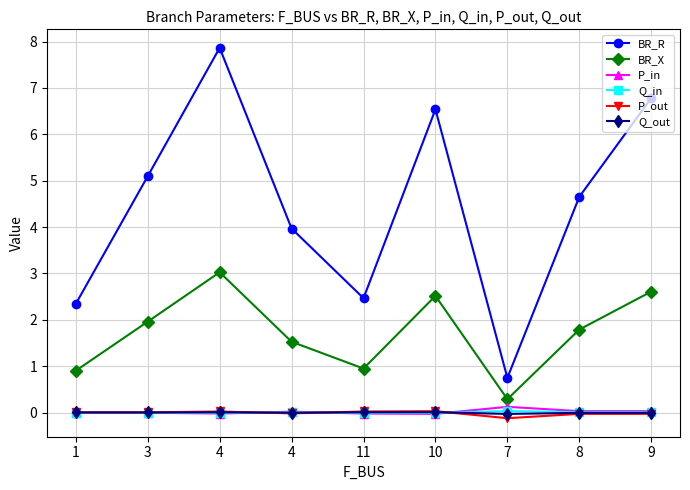

True or false: BR_R has a value of 10.2 at 10.

False